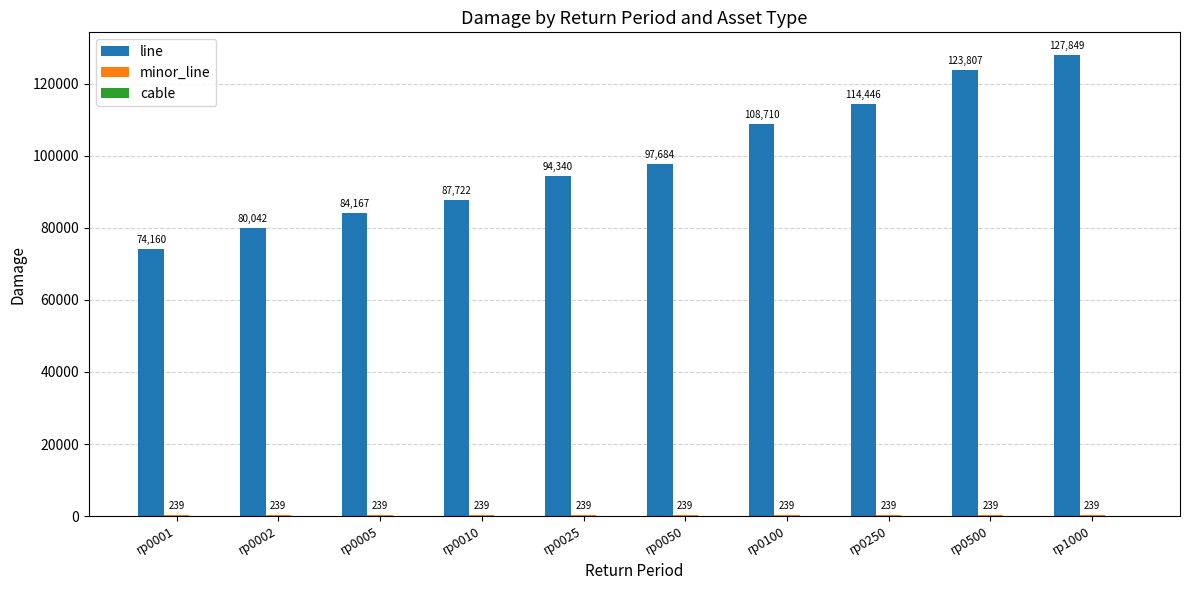

How many categories are shown in the chart?

10